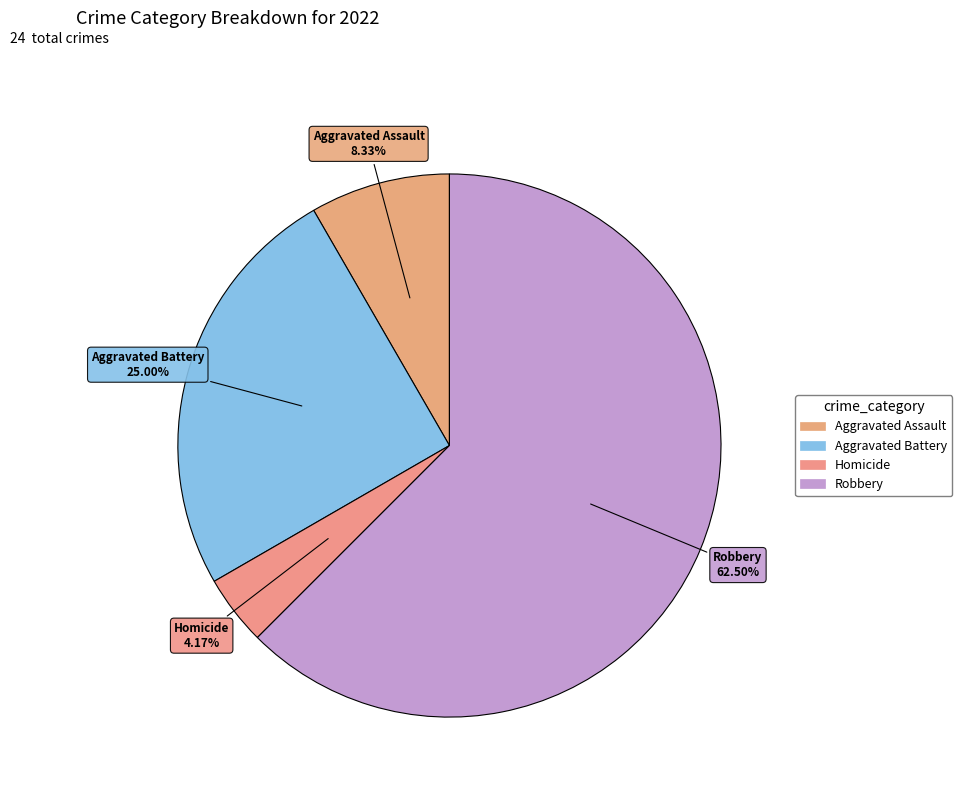

Which has a higher value, Robbery or Homicide?

Robbery